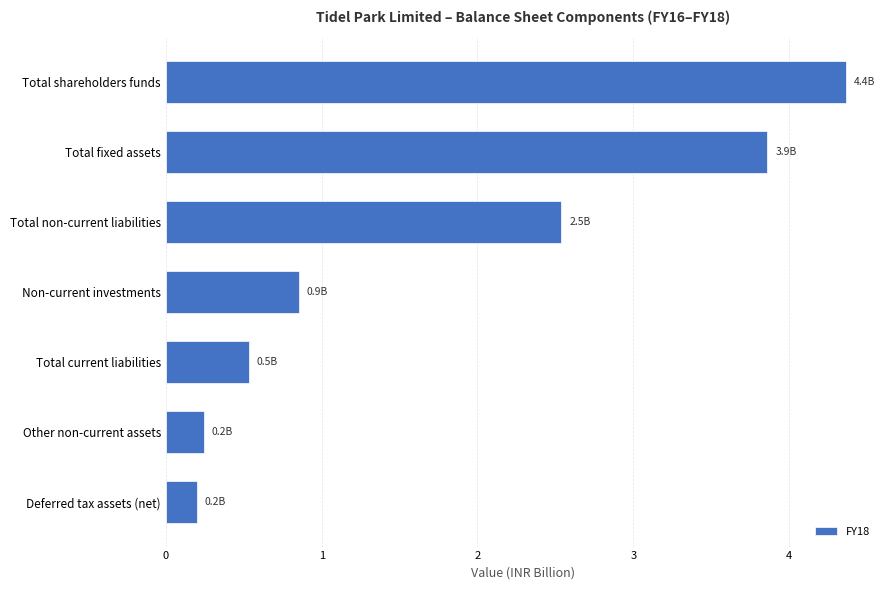

Is it true that the value at Total current liabilities is 0.9?

False